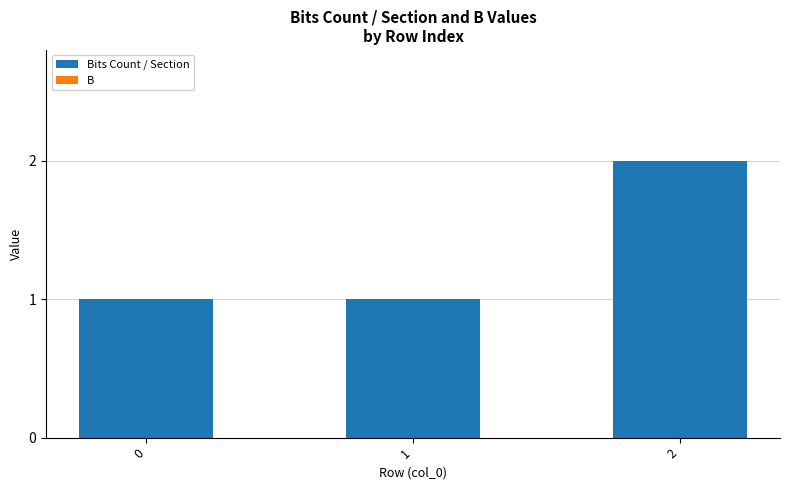

True or false: the data shows 1 at 1.

True